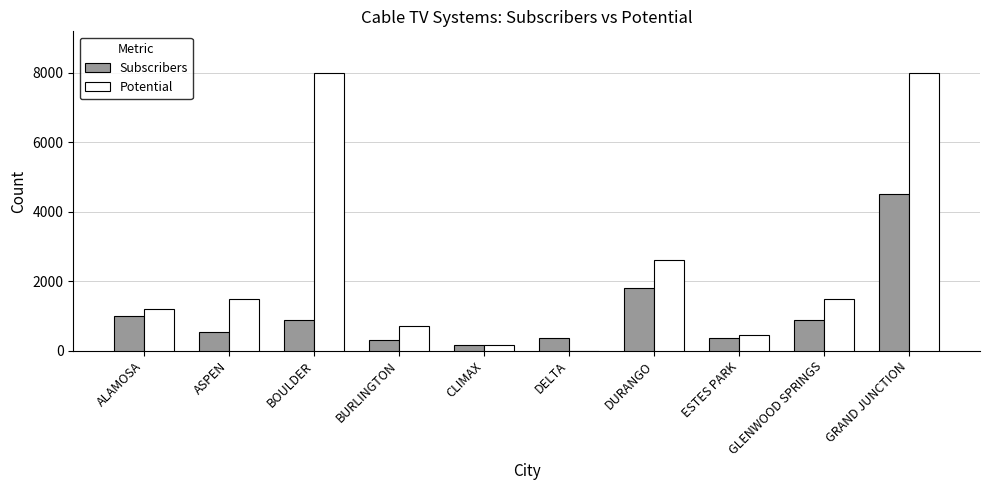

Are the bars horizontal?

No